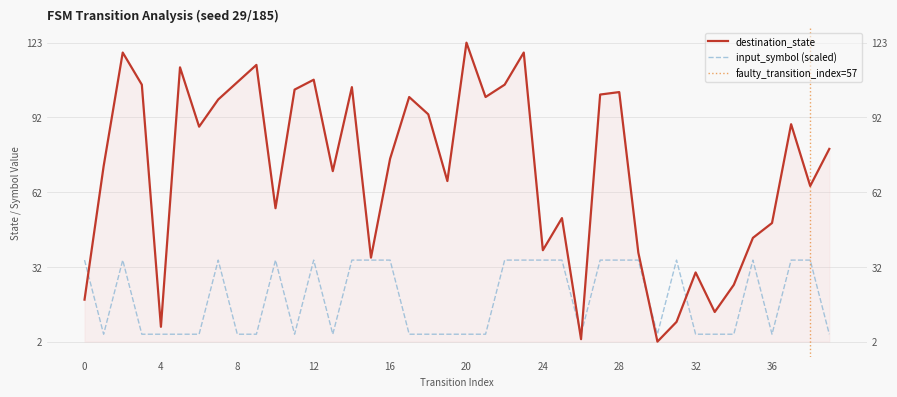

What is the minimum value for input_symbol_encoded?

5